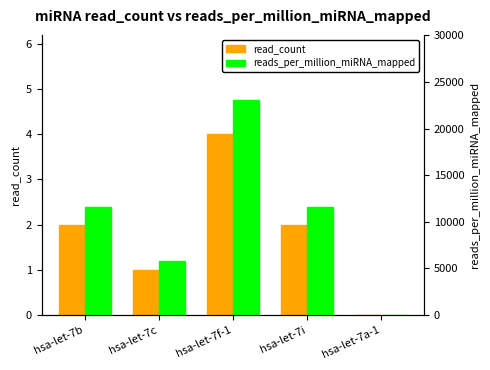

What are all the series names shown in the legend?

read_count, reads_per_million_miRNA_mapped